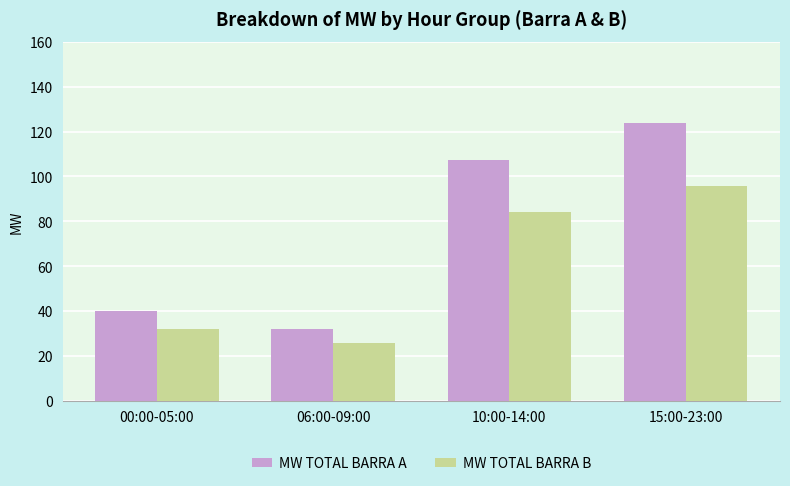

Which series has the largest total across all categories?

MW TOTAL BARRA A